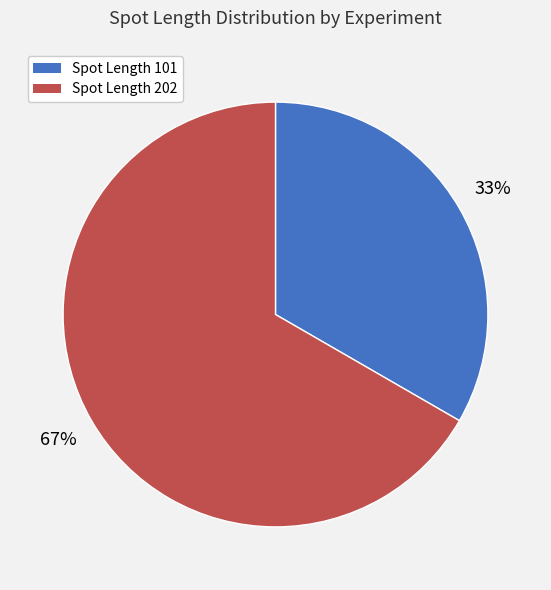

What is the ratio of the value at Spot Length 202 to the value at Spot Length 101?

2.0